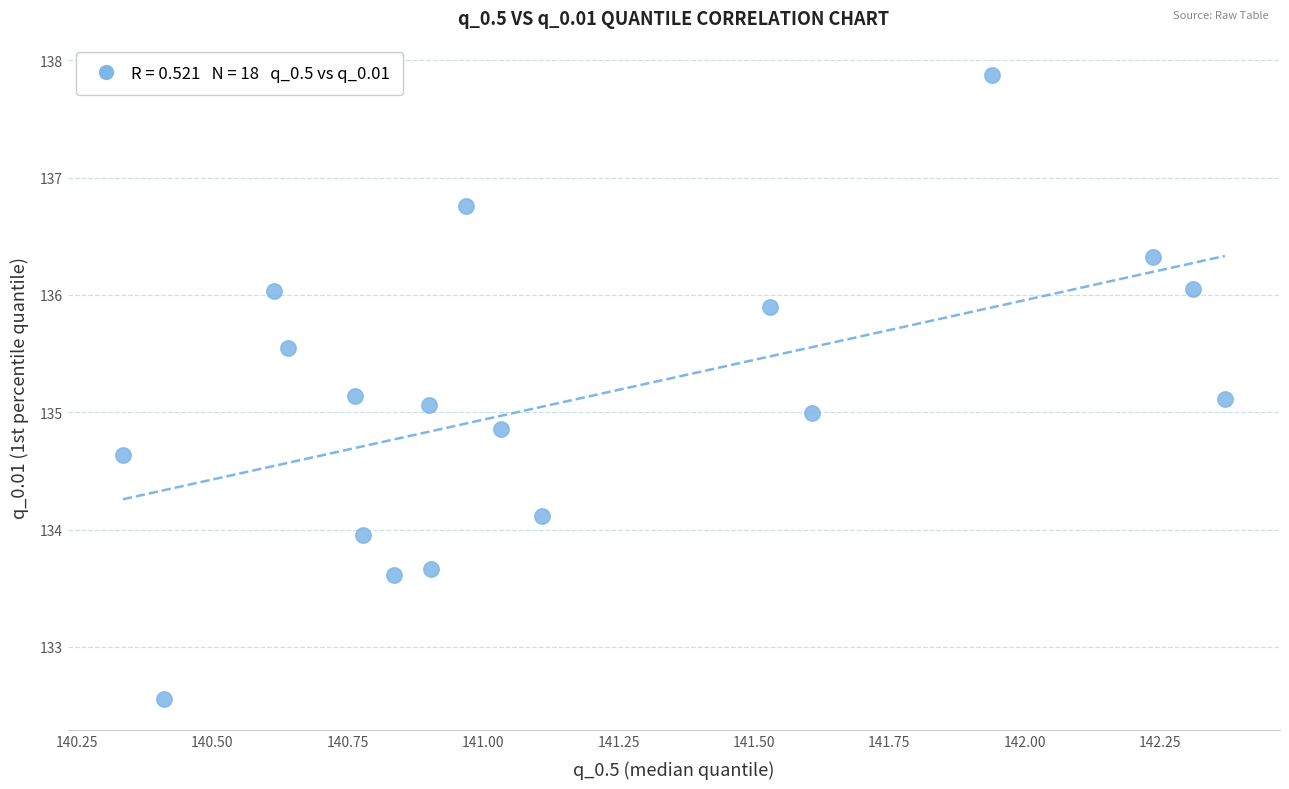

What is the range of X values (max minus min)?

2.0